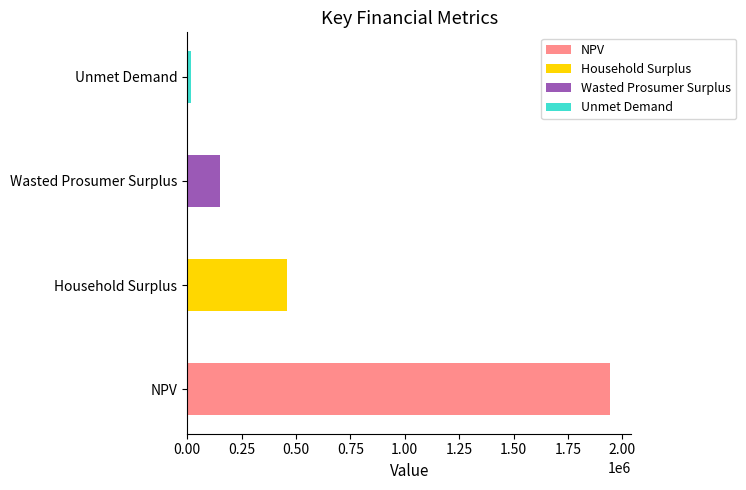

What is the sum of all values?

2571907.4